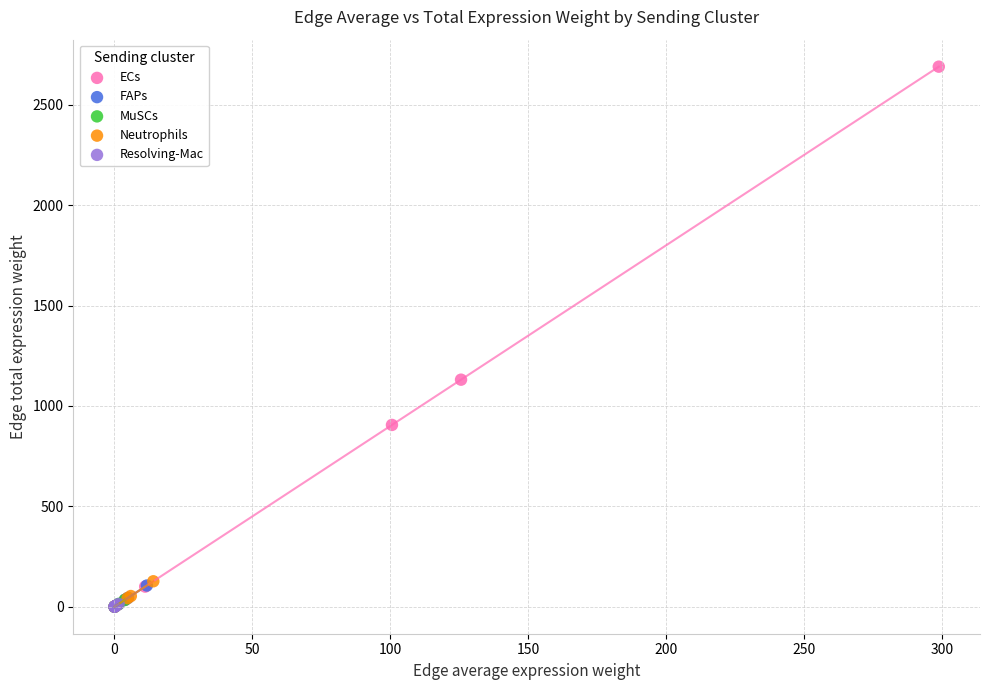

Which series reaches the maximum Y coordinate?

ECs